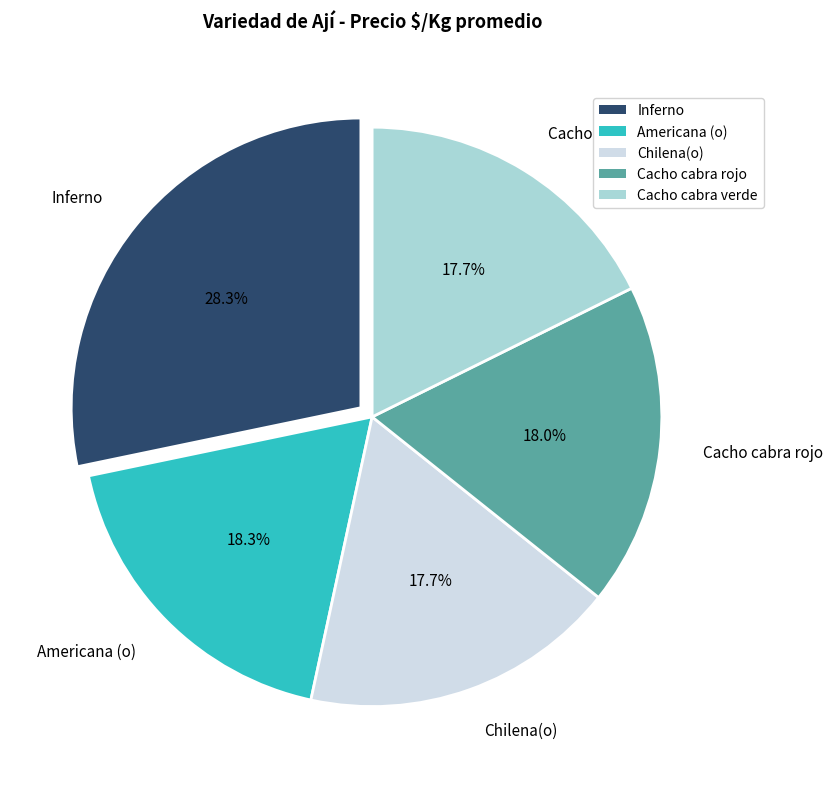

Which slice is the largest?

Inferno